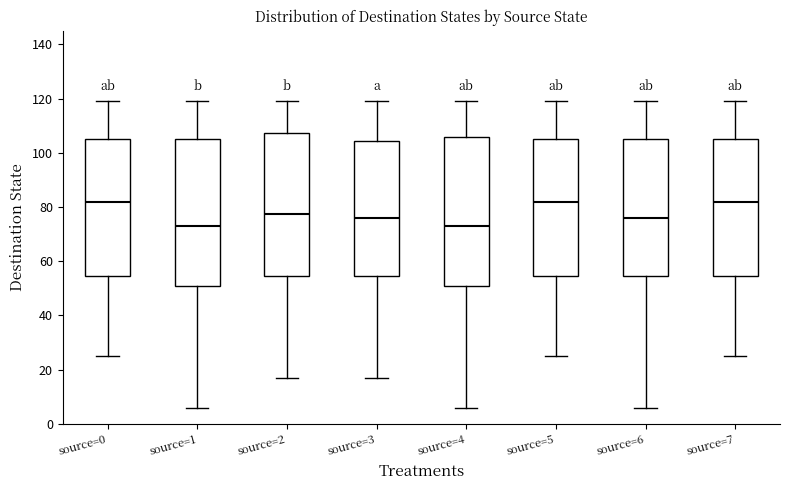

Reading left to right, read every box against the y-axis: the position of its median line, the range the box covers, and the ends of its whiskers. The values are not printed on the chart, so give them approximately, as read against the axis.

source=0: median 82, box 54 to 106, whiskers 26 to 120
source=1: median 74, box 52 to 106, whiskers 6 to 120
source=2: median 78, box 54 to 108, whiskers 18 to 120
source=3: median 76, box 54 to 104, whiskers 18 to 120
source=4: median 74, box 52 to 106, whiskers 6 to 120
source=5: median 82, box 54 to 106, whiskers 26 to 120
source=6: median 76, box 54 to 106, whiskers 6 to 120
source=7: median 82, box 54 to 106, whiskers 26 to 120